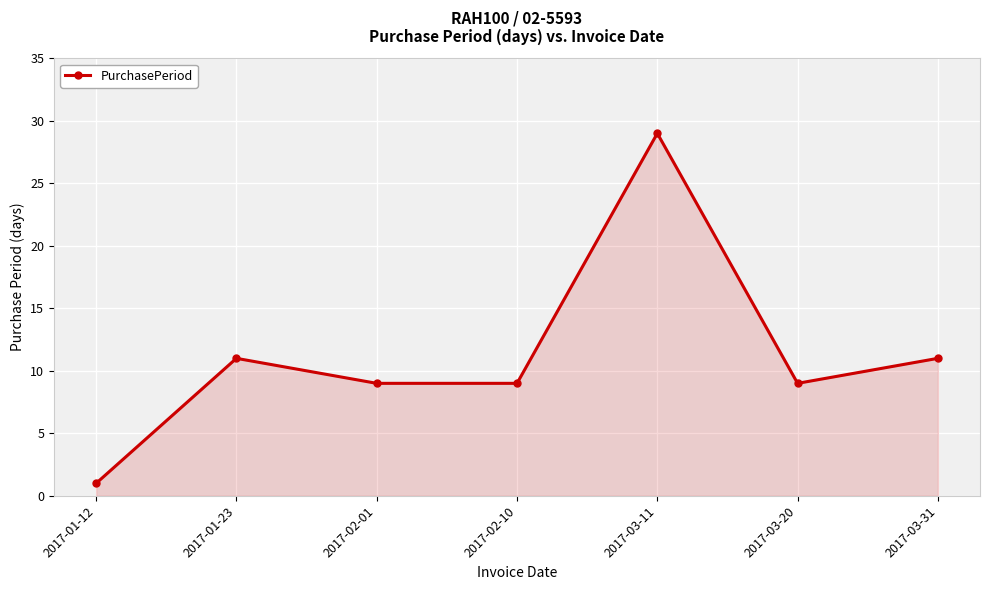

What is the average value?

11